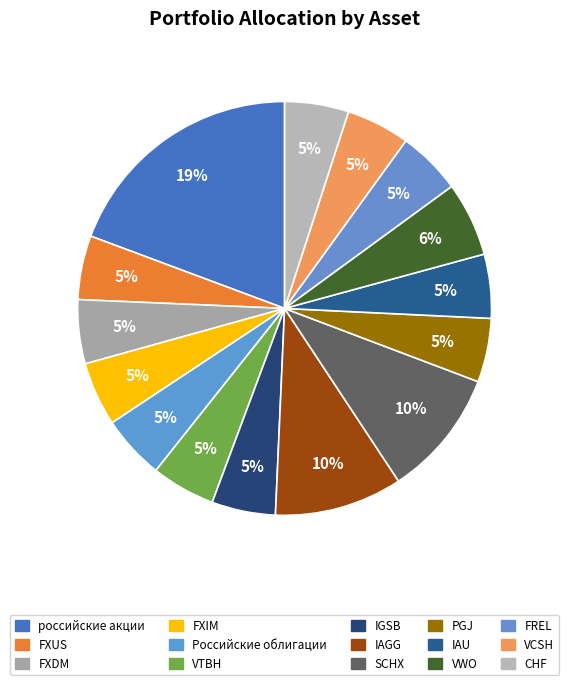

How many segments does this pie chart have?

15